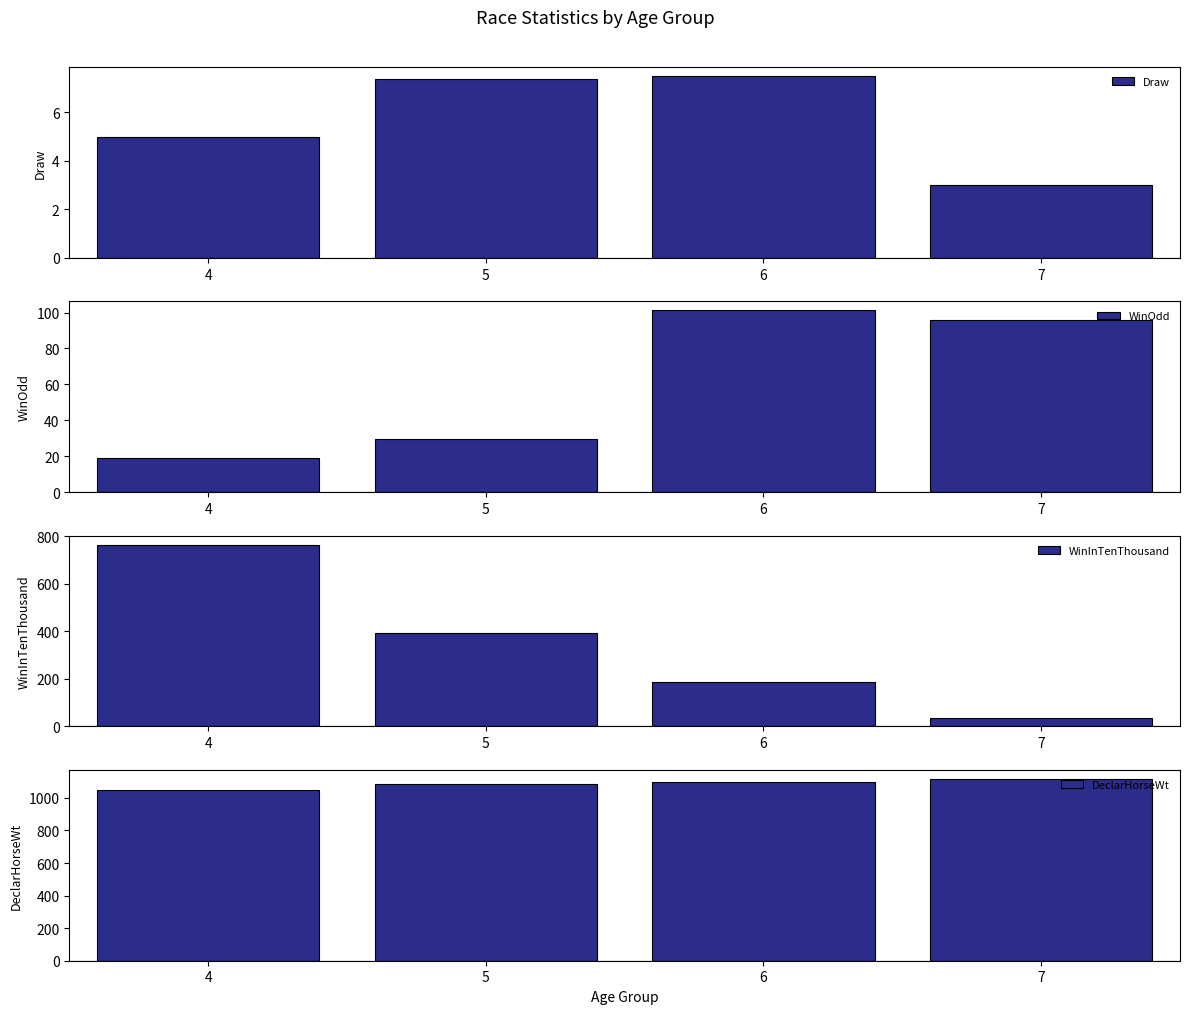

How many bars are there in total?

16